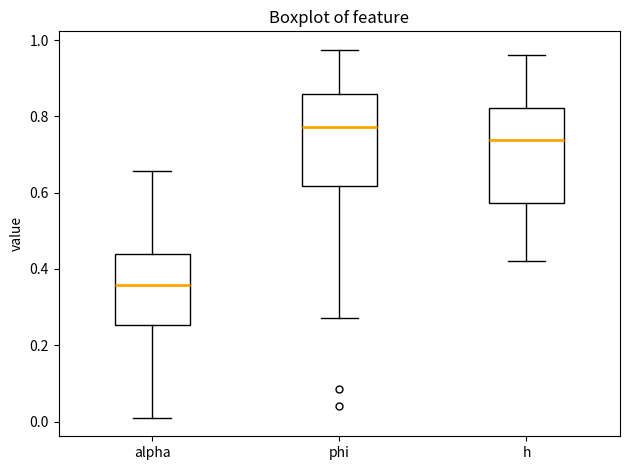

Which box has the highest median line?

phi